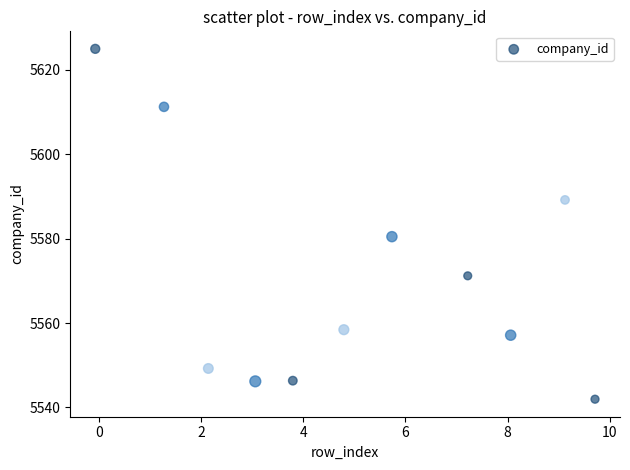

What is the average Y value?

5570.6